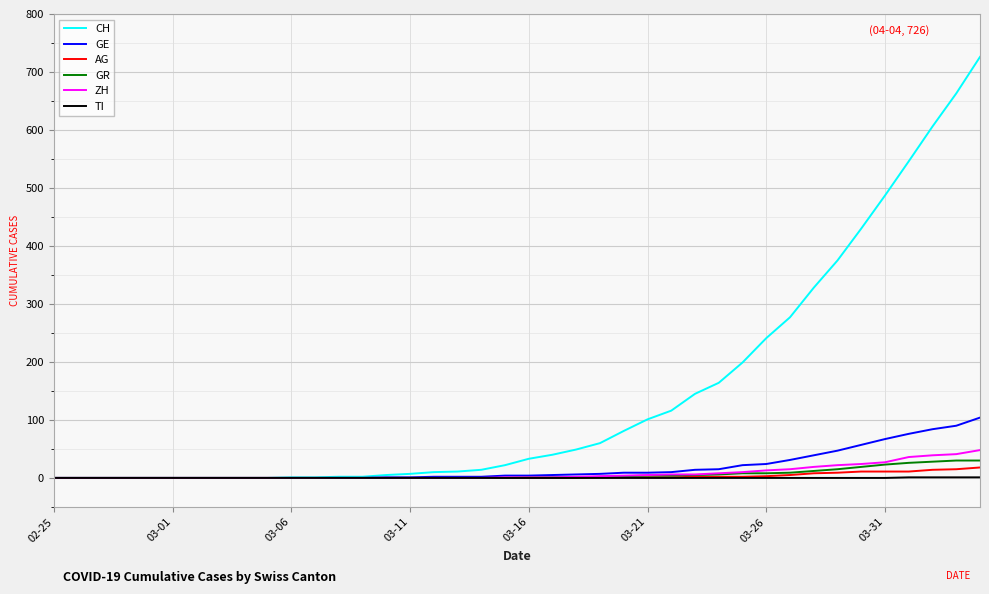

Which series has the largest total across all categories?

CH